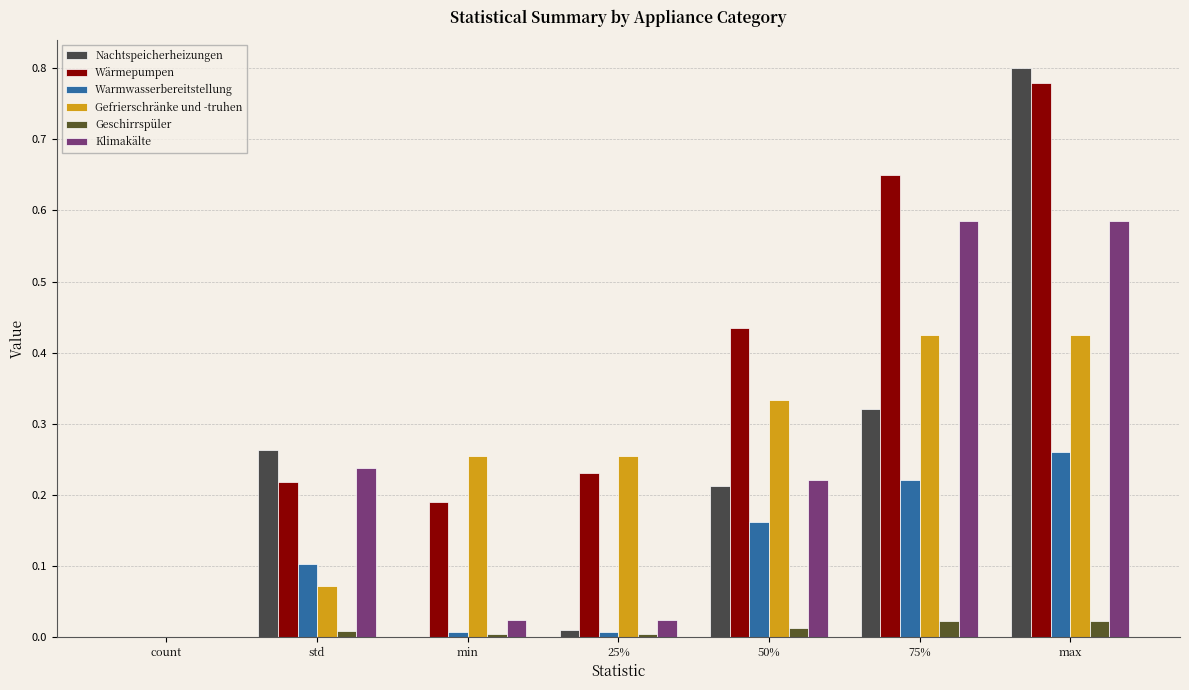

Read the Warmwasserbereitstellung value at 75%.

0.2